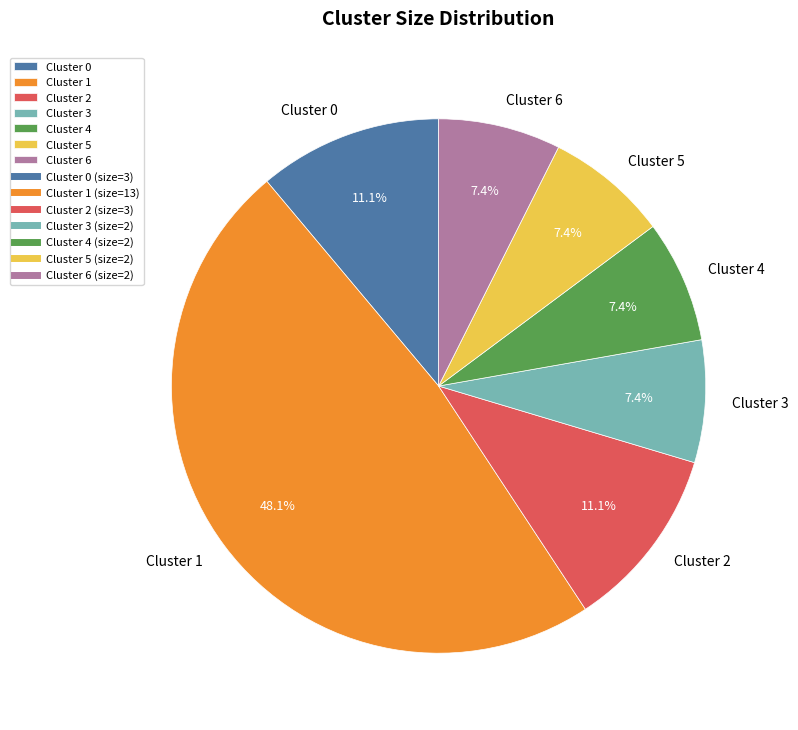

Which category has the biggest portion of the pie?

Cluster 1